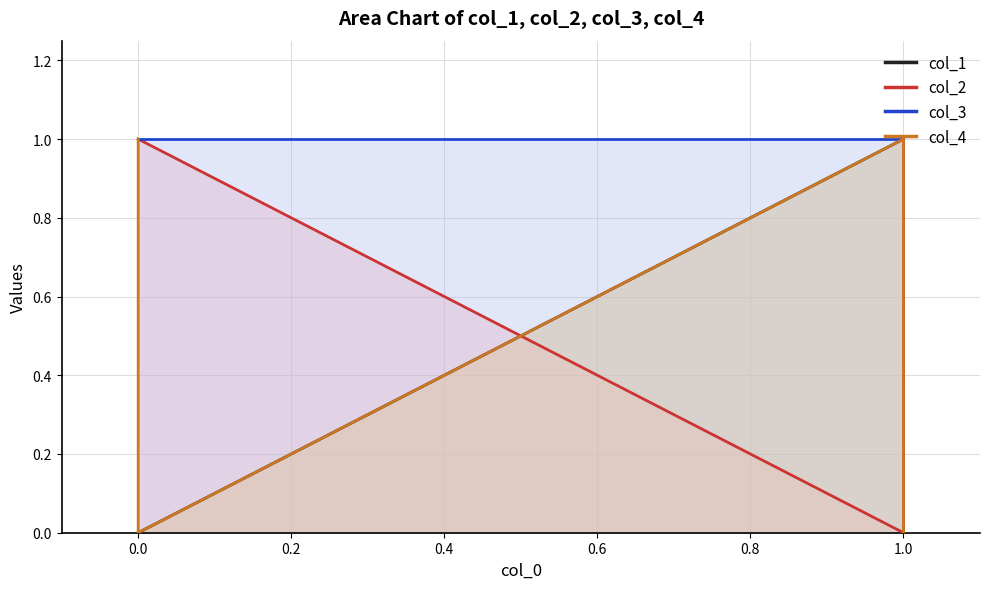

Which series has the largest total across all categories?

col_3